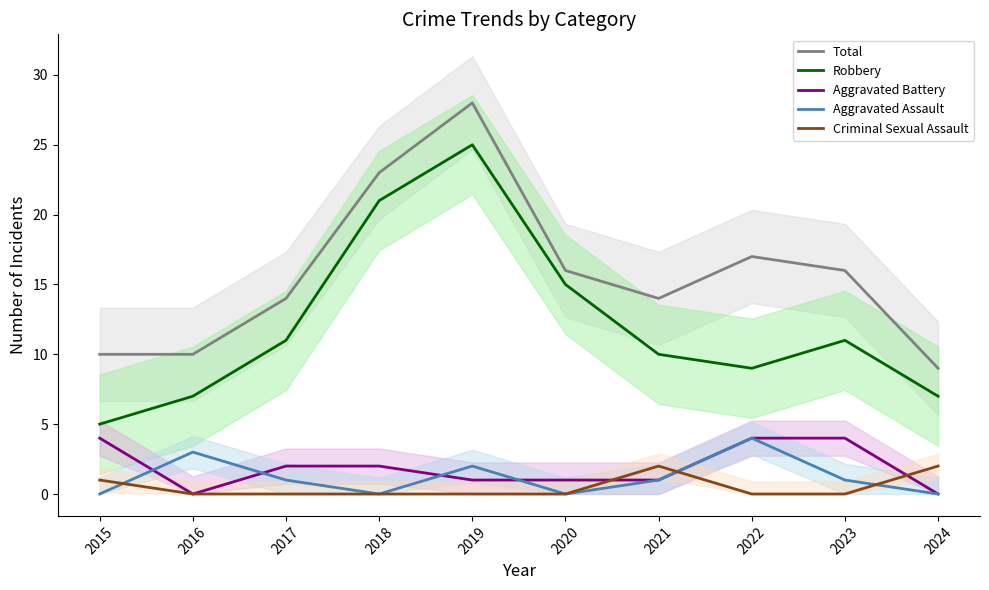

At which category is the sum across all series the highest?

2019